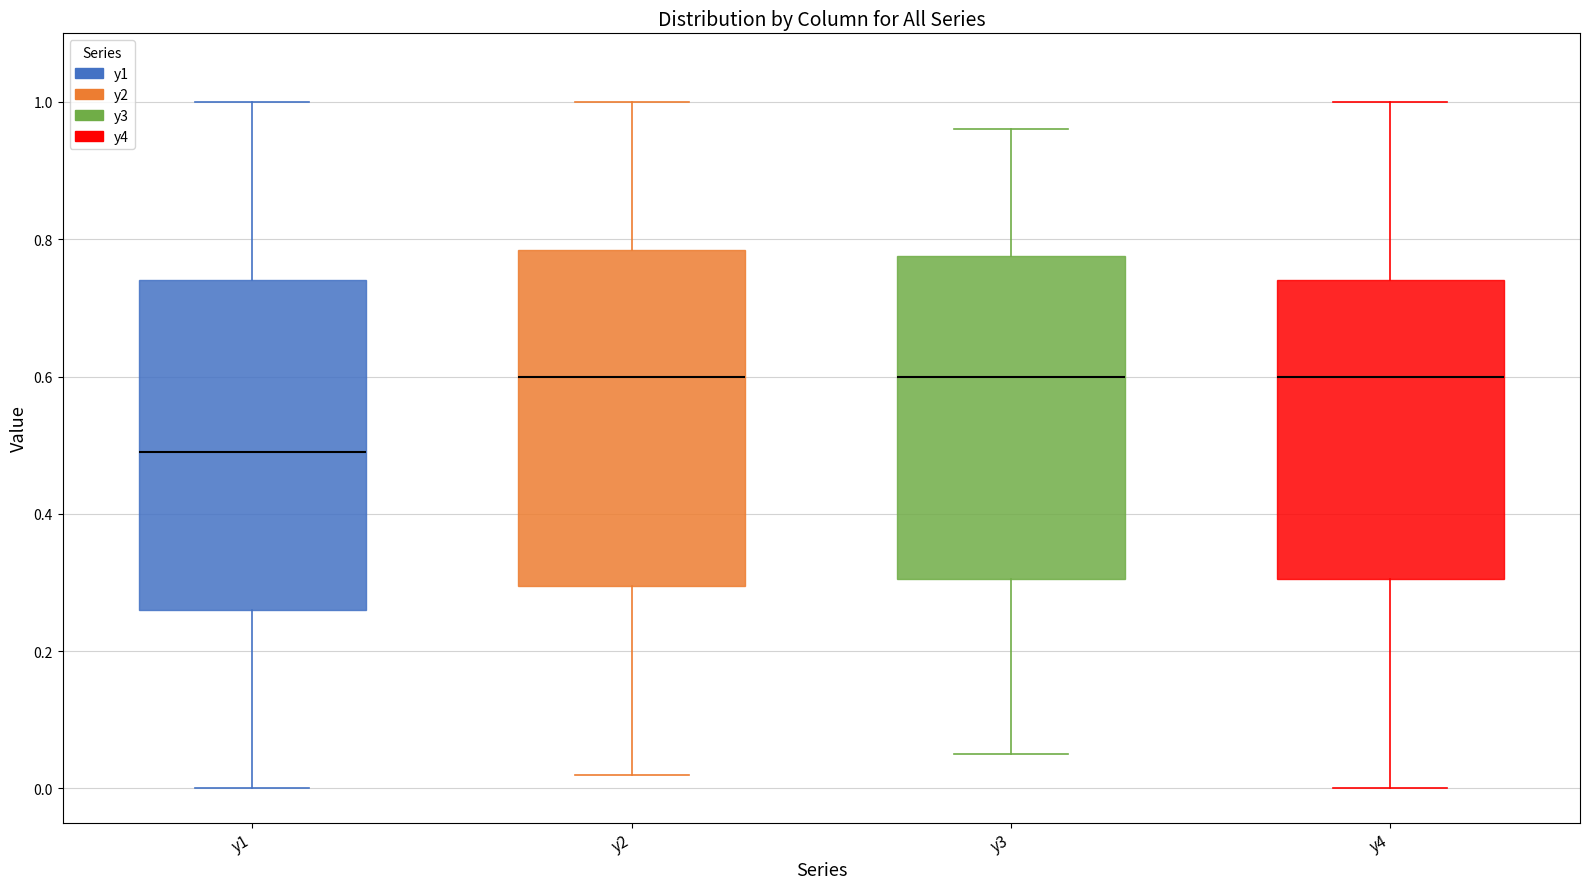

Where does the upper whisker of the box for y4 end on the y-axis? The values are not printed on the chart, so give them approximately, as read against the axis.

1.00